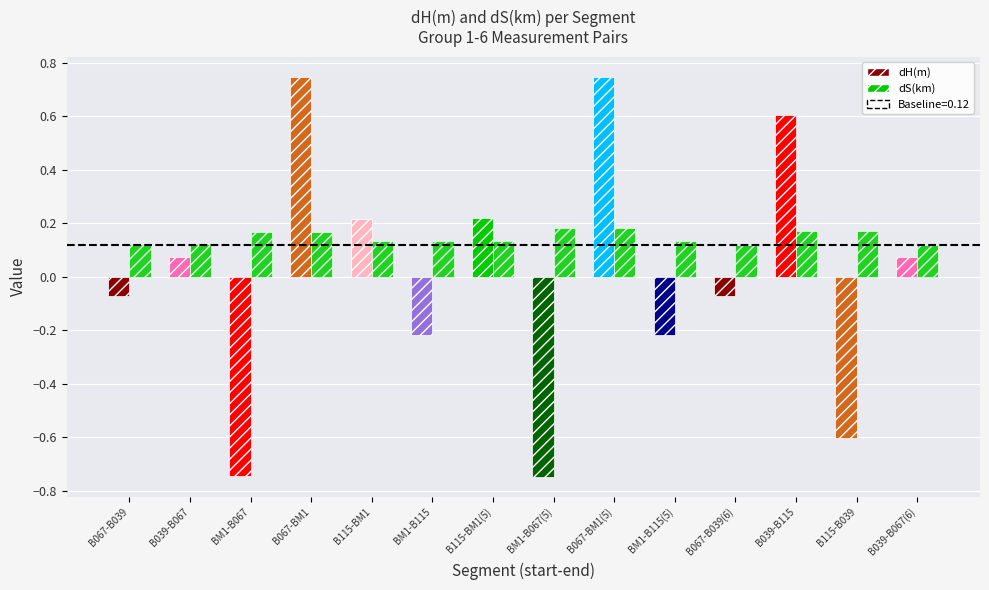

How many bars are there in each group?

2